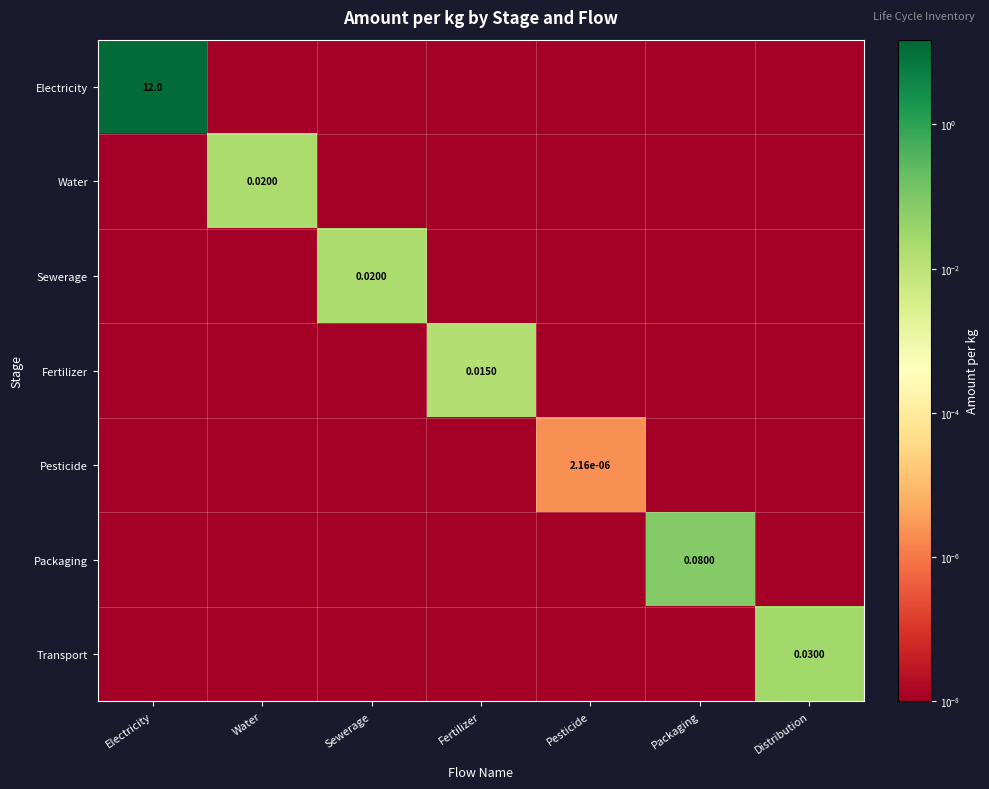

True or false: Fertilizer has a value of 0.0 at Distribution.

True